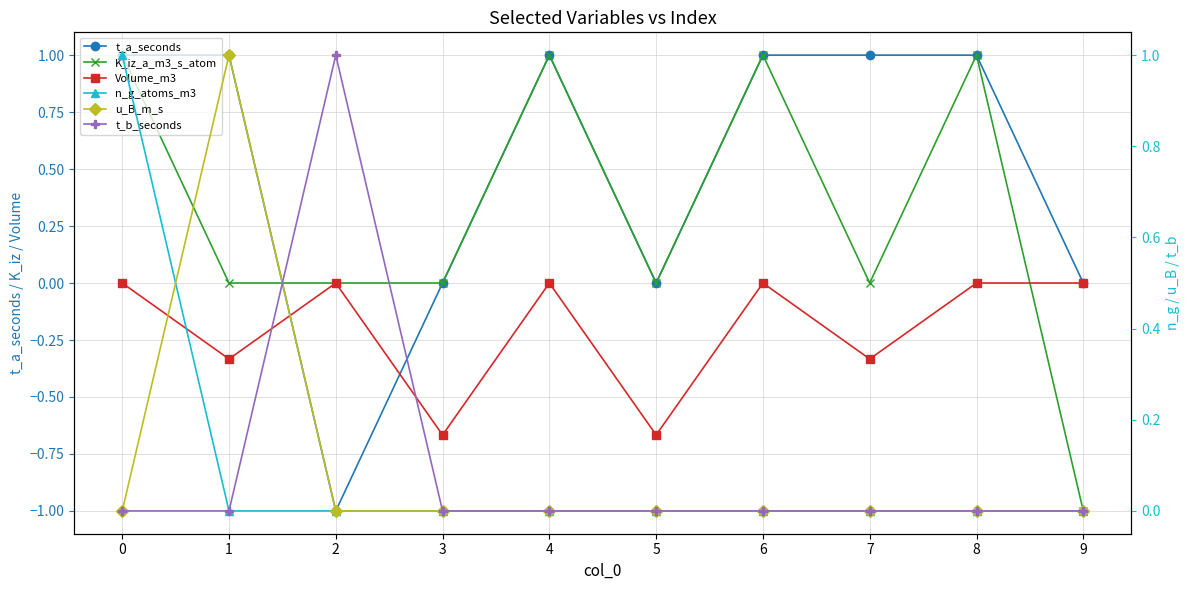

True or false: t_a_seconds and u_B_m_s cross at least once.

False